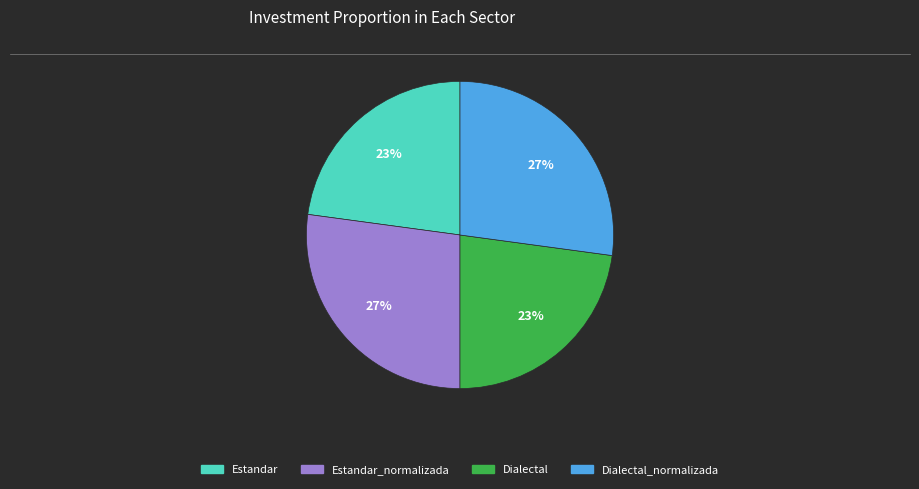

To the nearest percent, what is the difference between the largest and smallest slice percentages?

4%